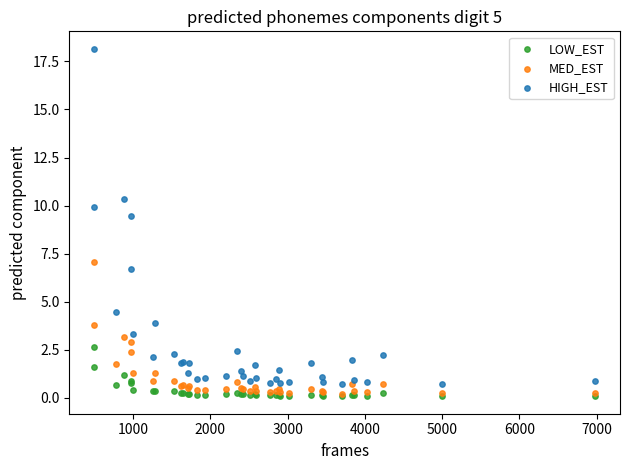

What are all the series names shown in the legend?

LOW_EST, MED_EST, HIGH_EST